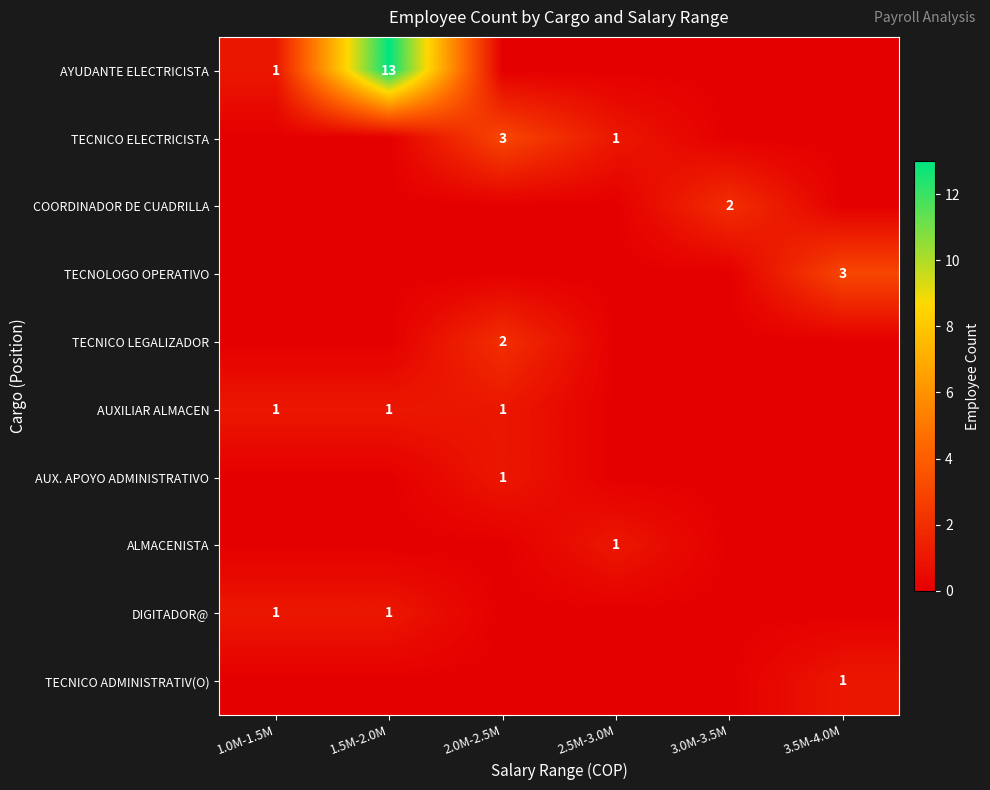

Where is AUX. APOYO ADMINISTRATIVO nearest to the value 0?

1.0M-1.5M